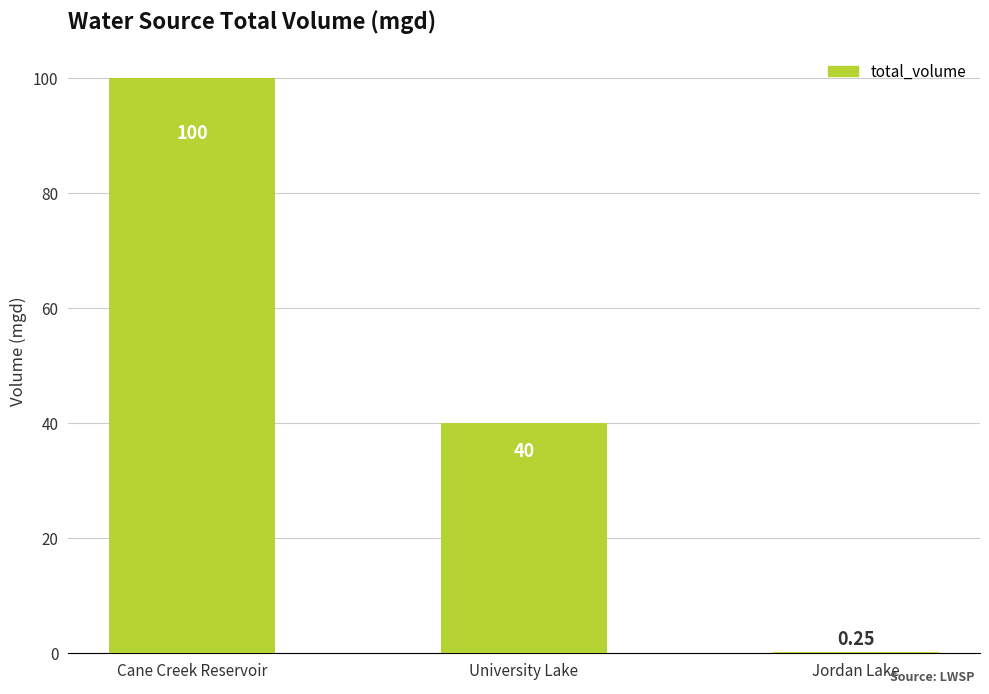

At which label is the value closest to 50?

University Lake